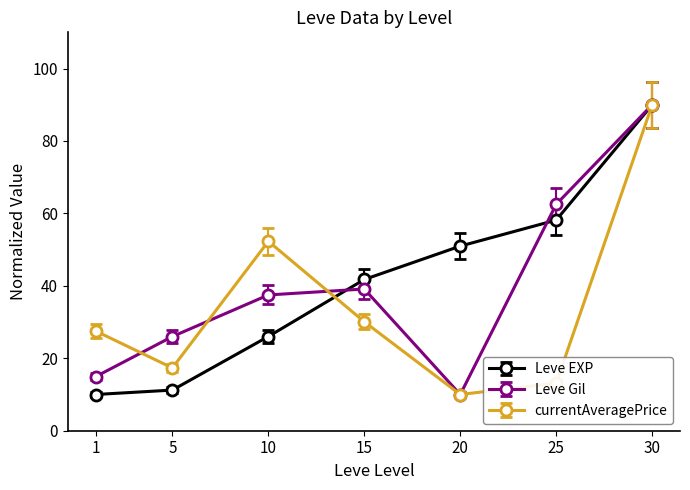

At how many categories does at least one series exceed 66?

1